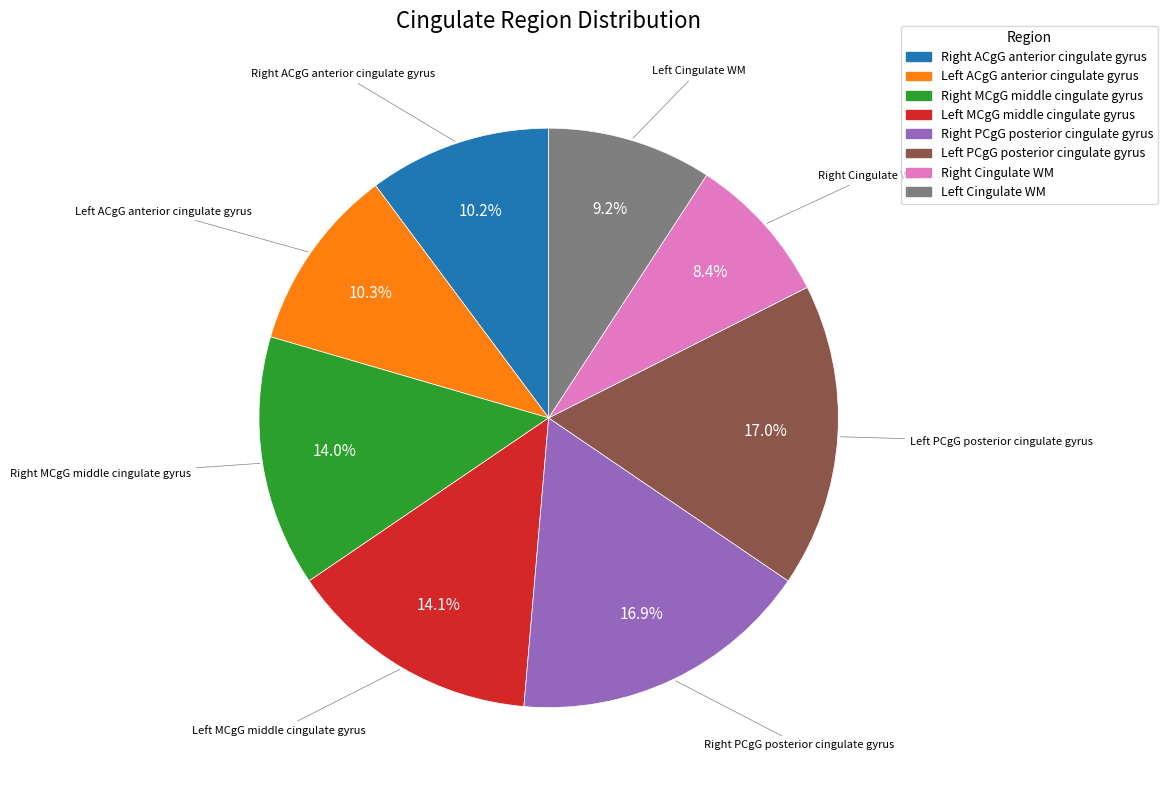

How many slices are in this pie chart?

8